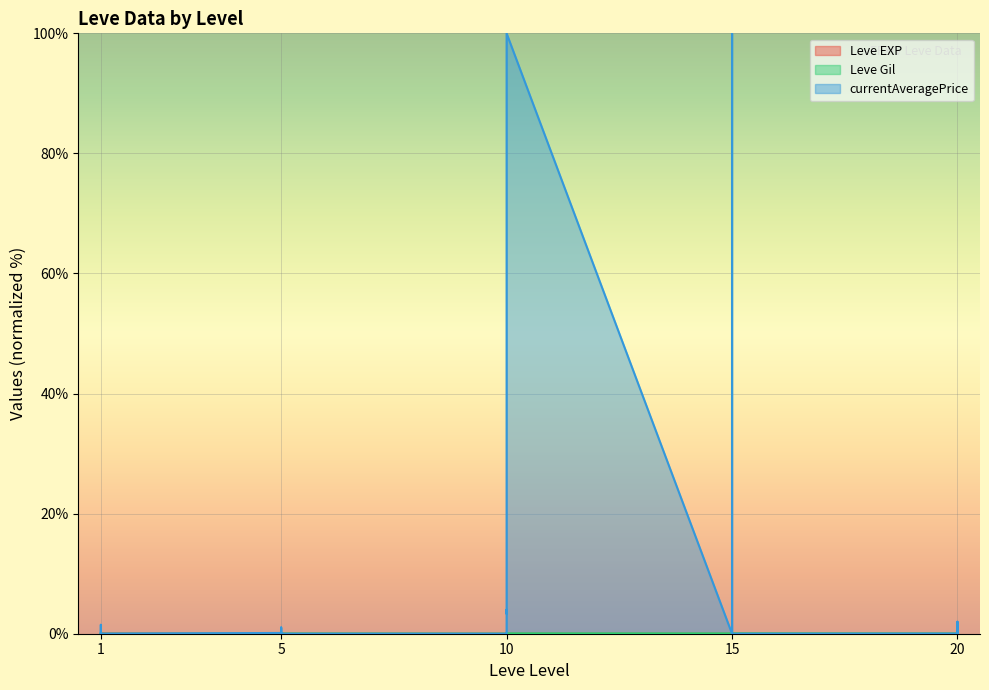

What is the difference between the second highest and minimum values in the currentAveragePrice series?

100.0